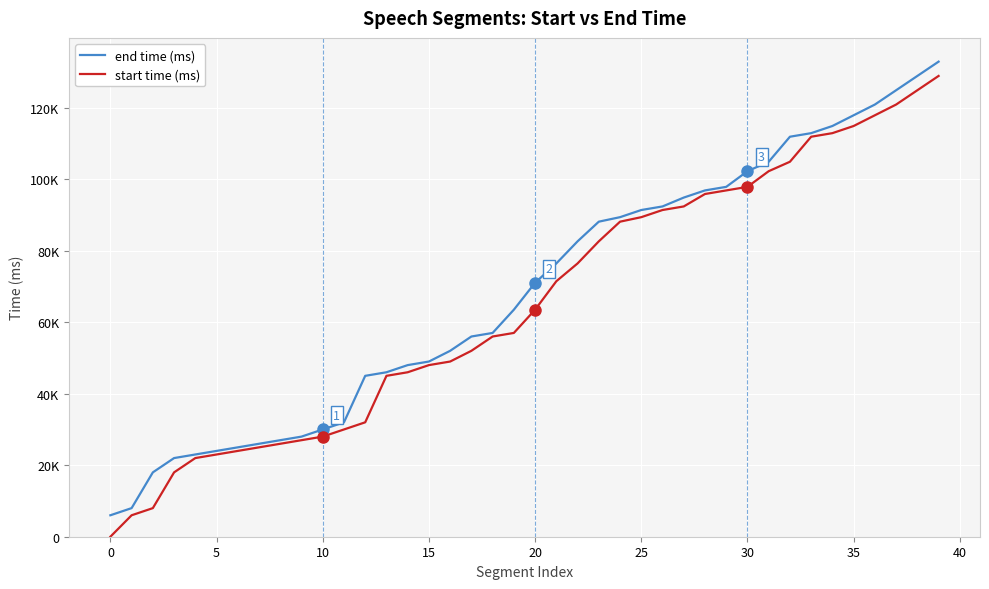

Does the chart display data point markers on the line(s)?

No